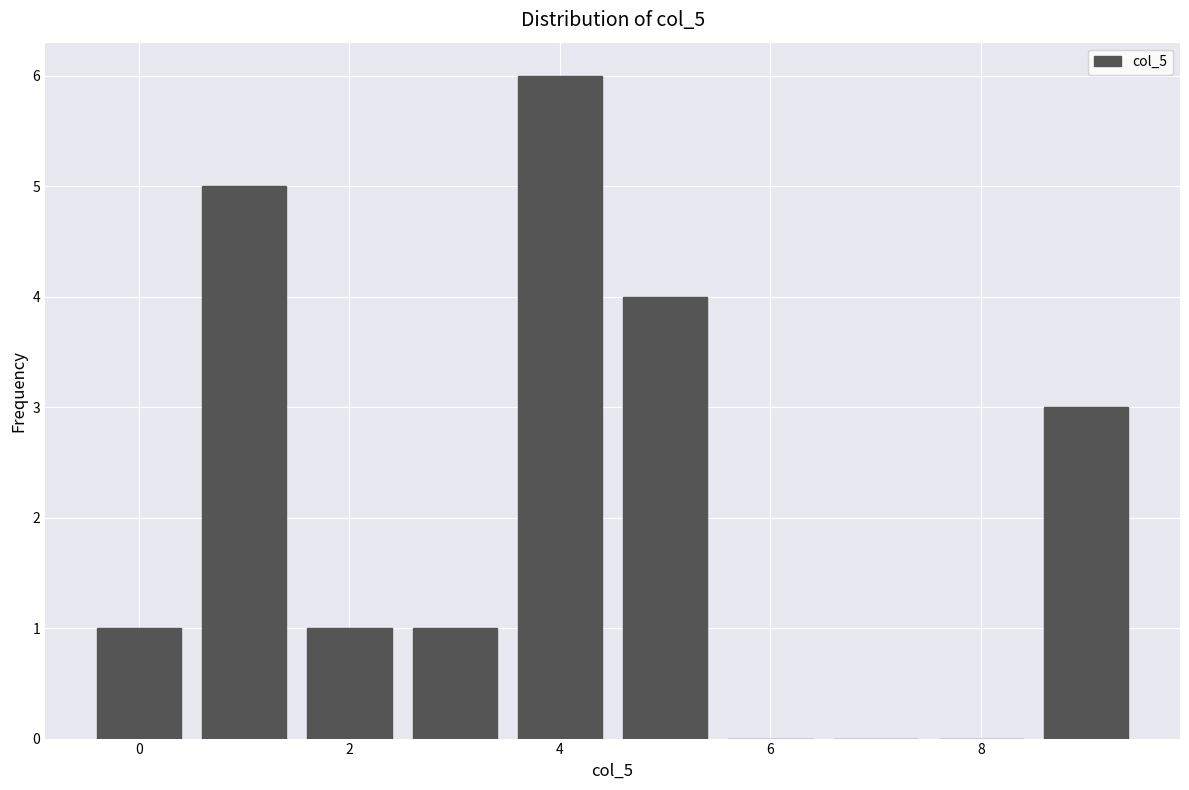

Over which range of the x-axis is the bar tallest?

3.5 to 4.5